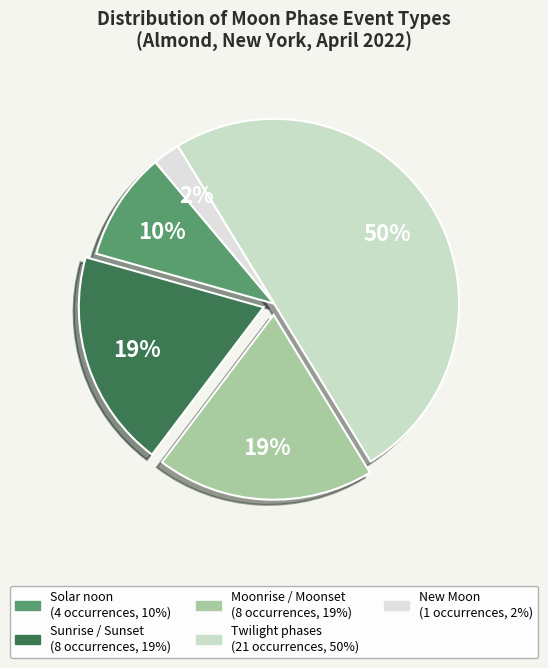

Count the number of slices in the pie.

5